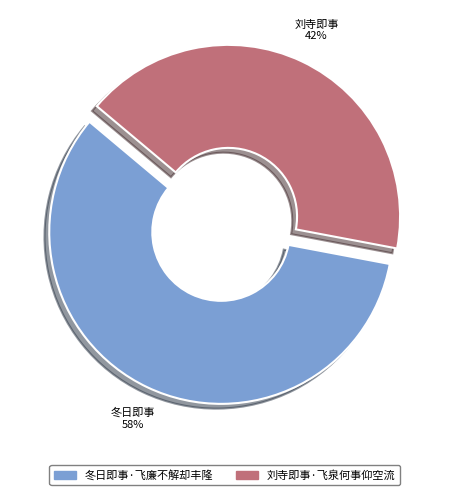

Is there a majority slice in this chart?

Yes